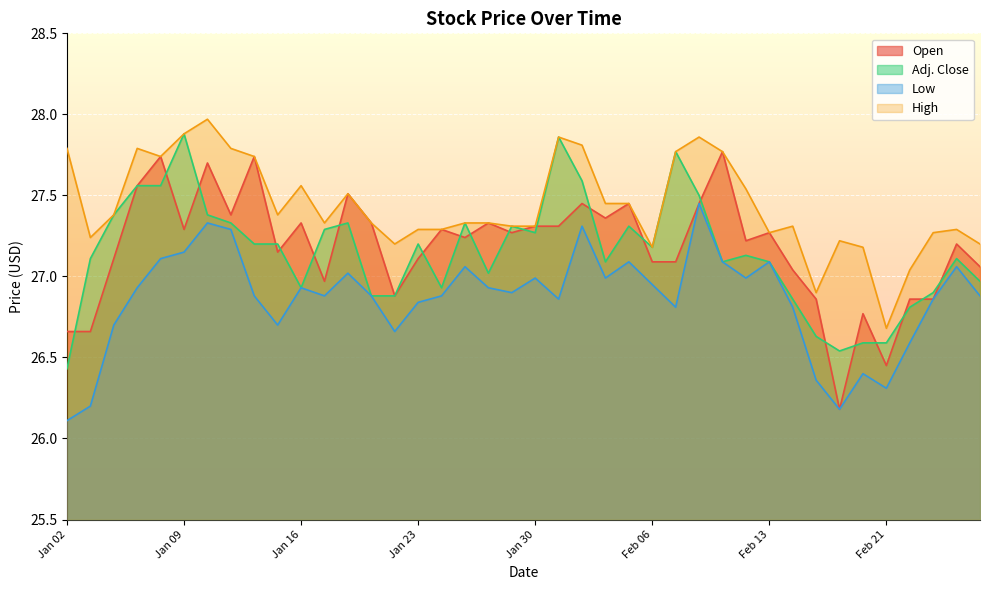

What is the sum of the High values at Feb 27 and Jan 21?

54.5